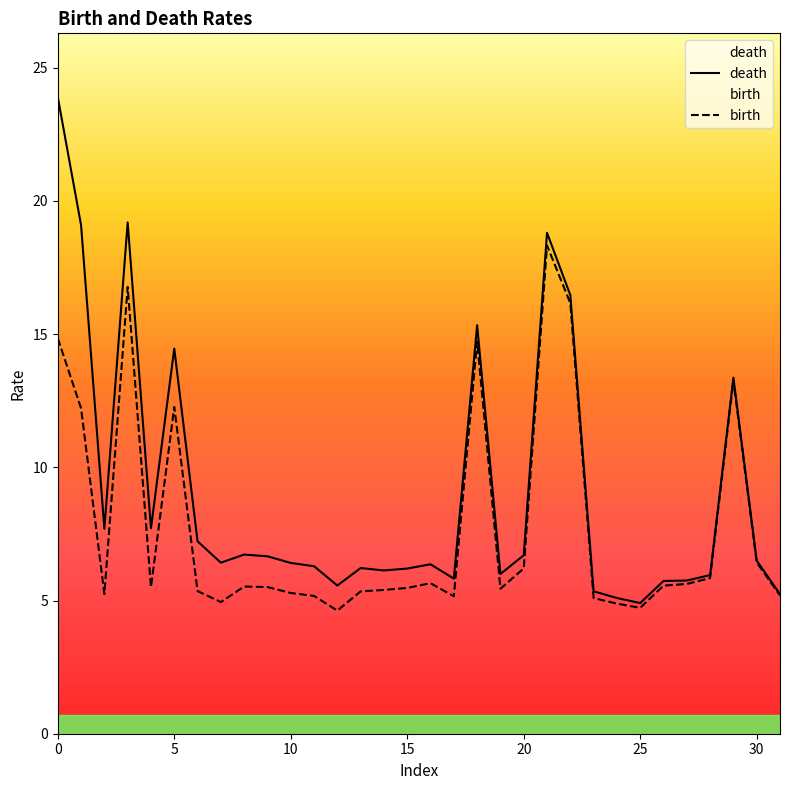

List the series in order of their peak value, lowest first.

birth, death